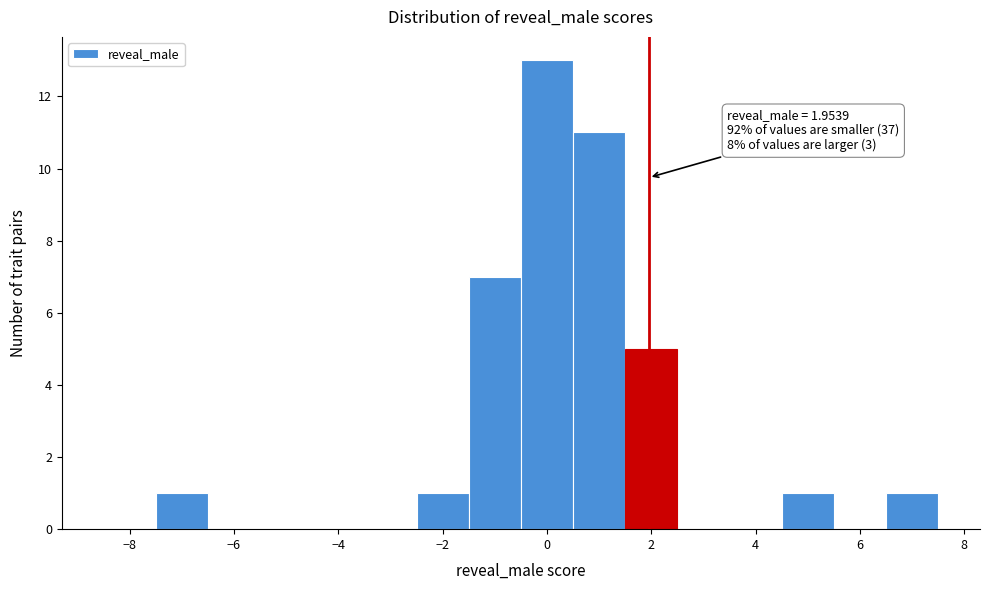

Over which range of the x-axis is the bar tallest?

-0.5 to 0.5